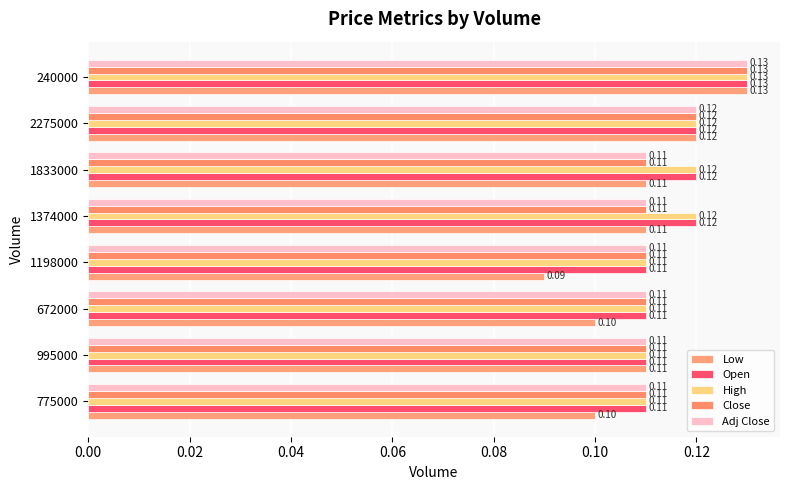

Count the Open values in the range 0 to 1.

8